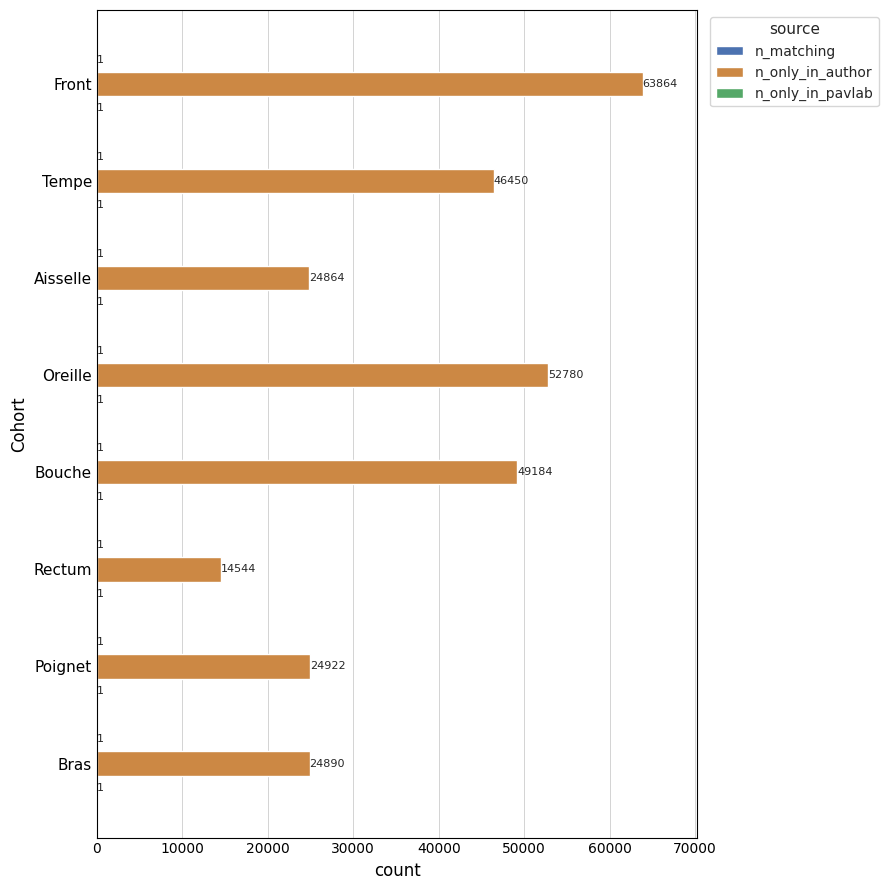

What is the maximum value for n_only_in_author?

63864